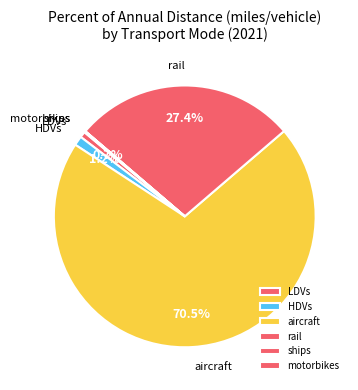

What is the largest slice in the pie chart?

aircraft